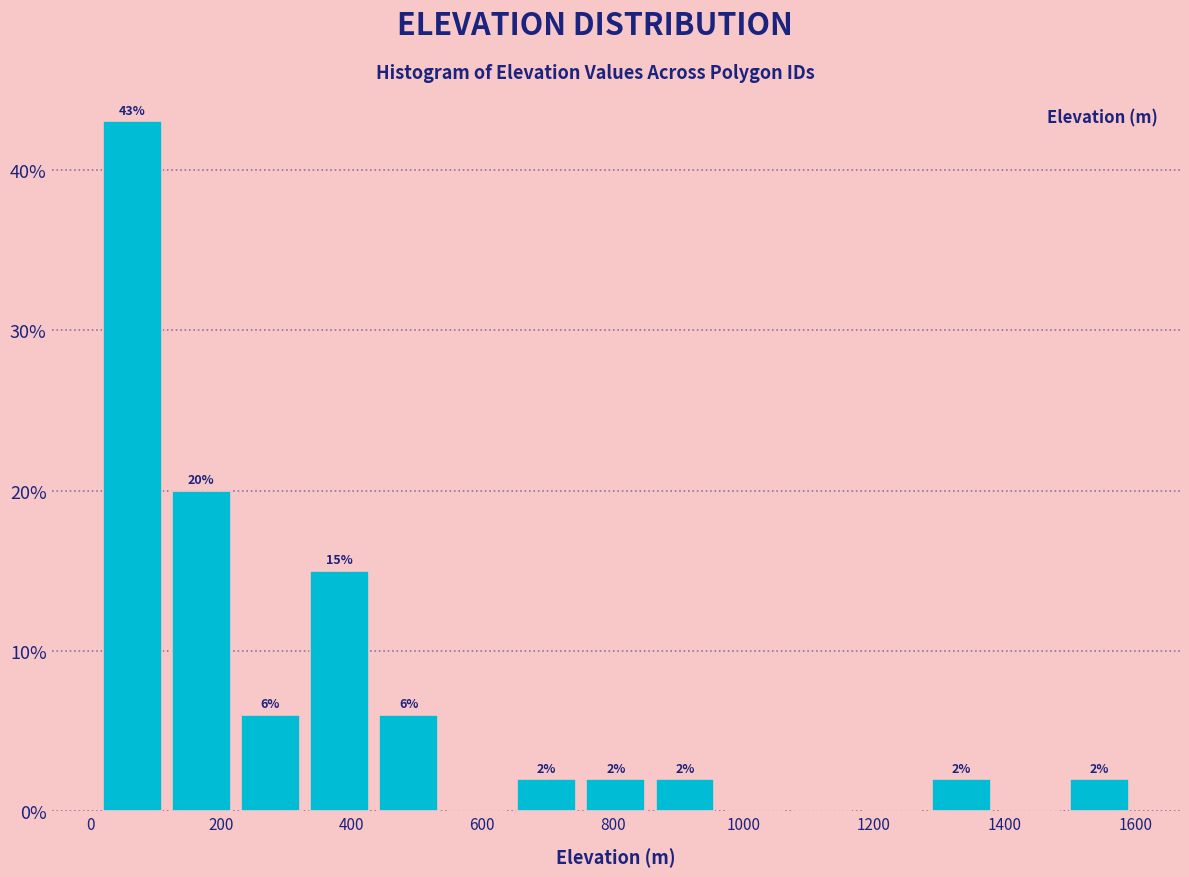

Over which range of the x-axis is the bar tallest?

20 to 120